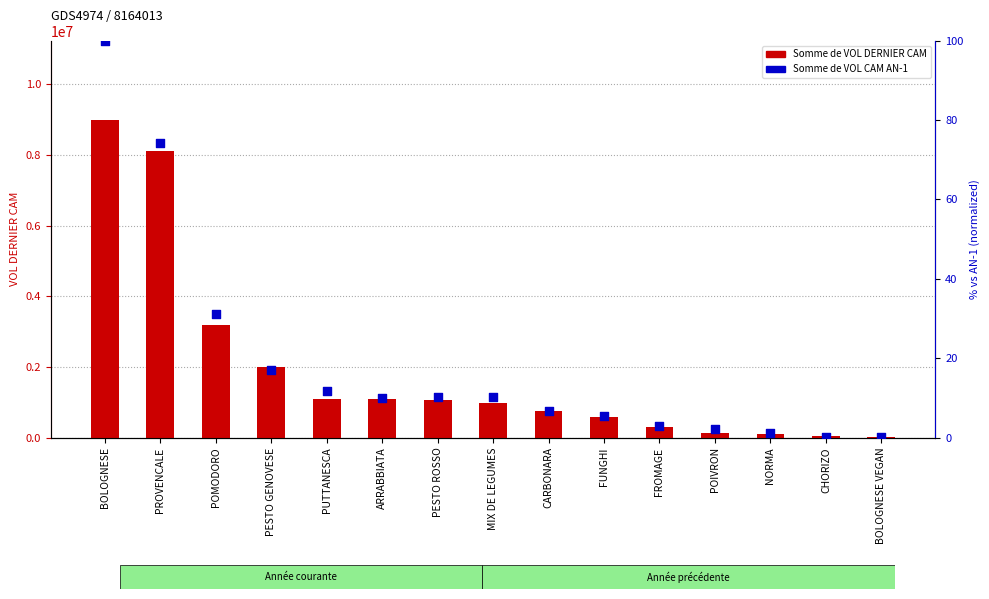

Which series has the largest Y range (max minus min)?

Somme de VOL DERNIER CAM